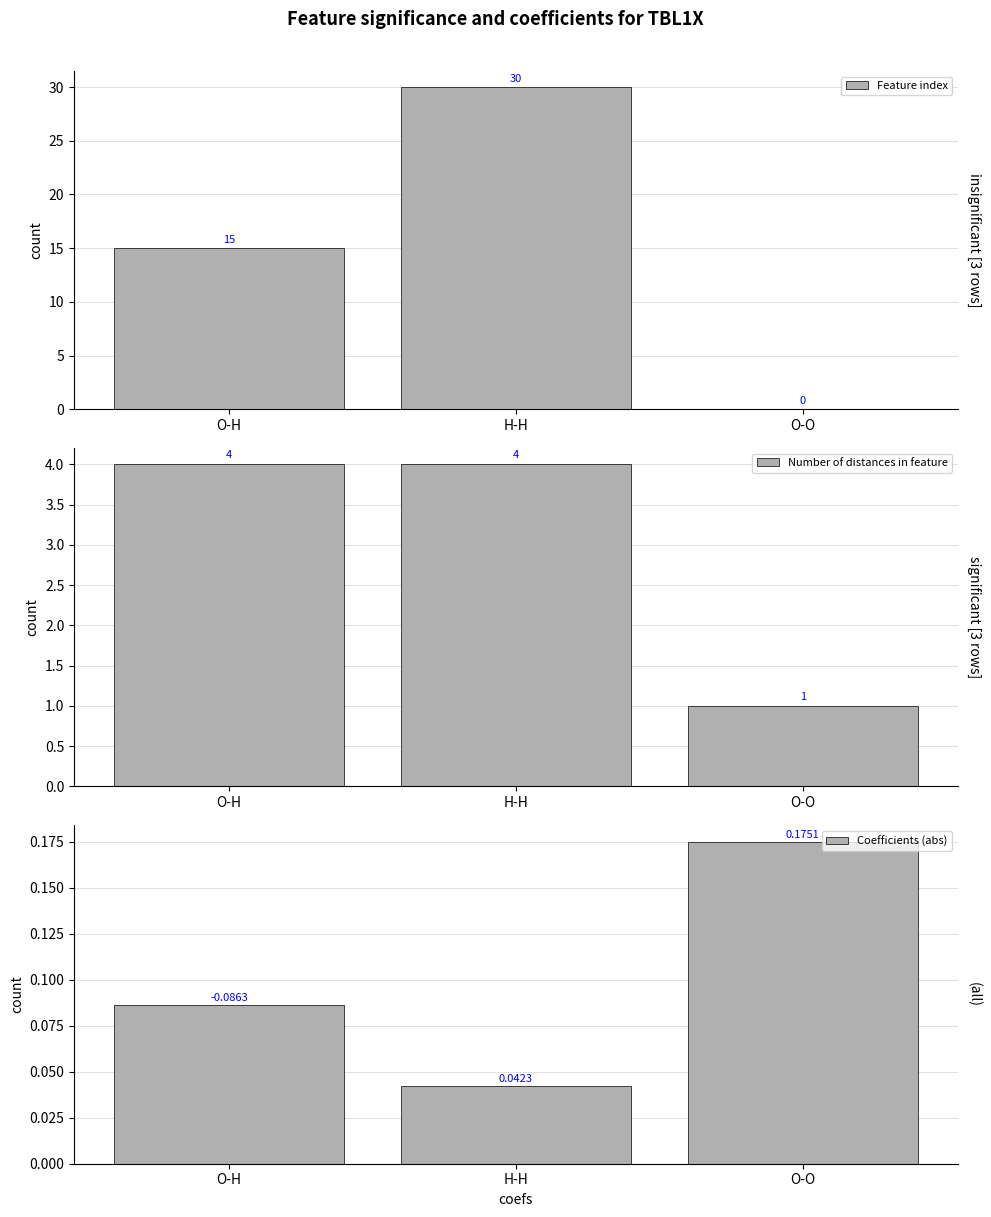

What is the total value across all series at O-O?

1.2